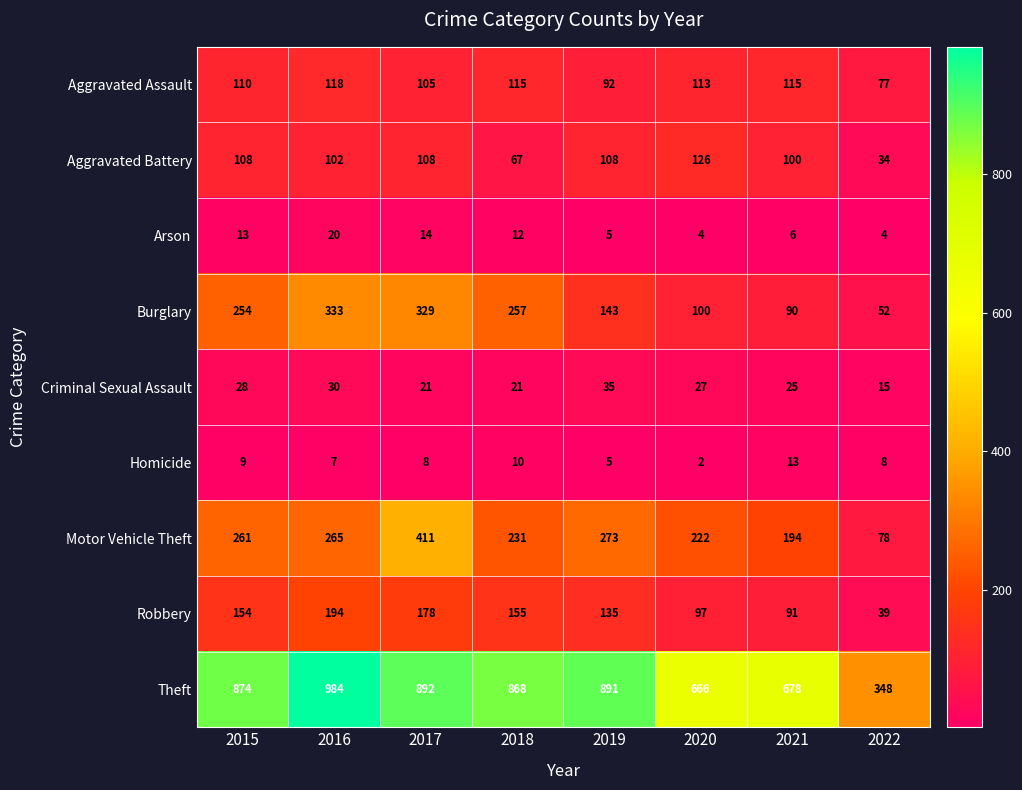

At 2015, list the series in order from largest to smallest.

Theft, Motor Vehicle Theft, Burglary, Robbery, Aggravated Assault, Aggravated Battery, Criminal Sexual Assault, Arson, Homicide